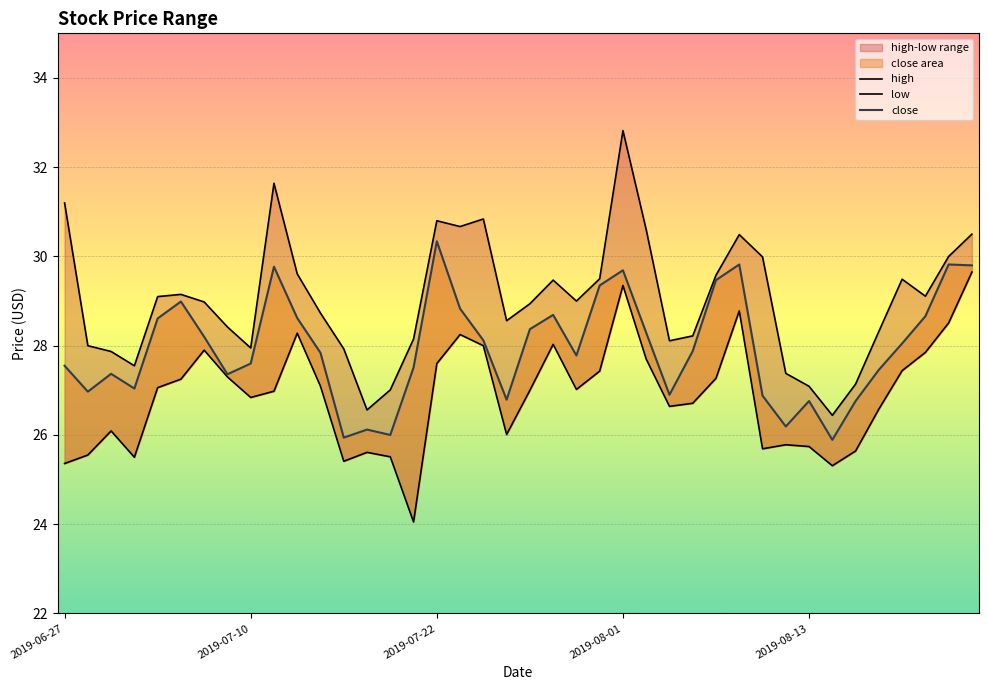

In high, how many points are lower than both neighbors (excluding endpoints)?

9